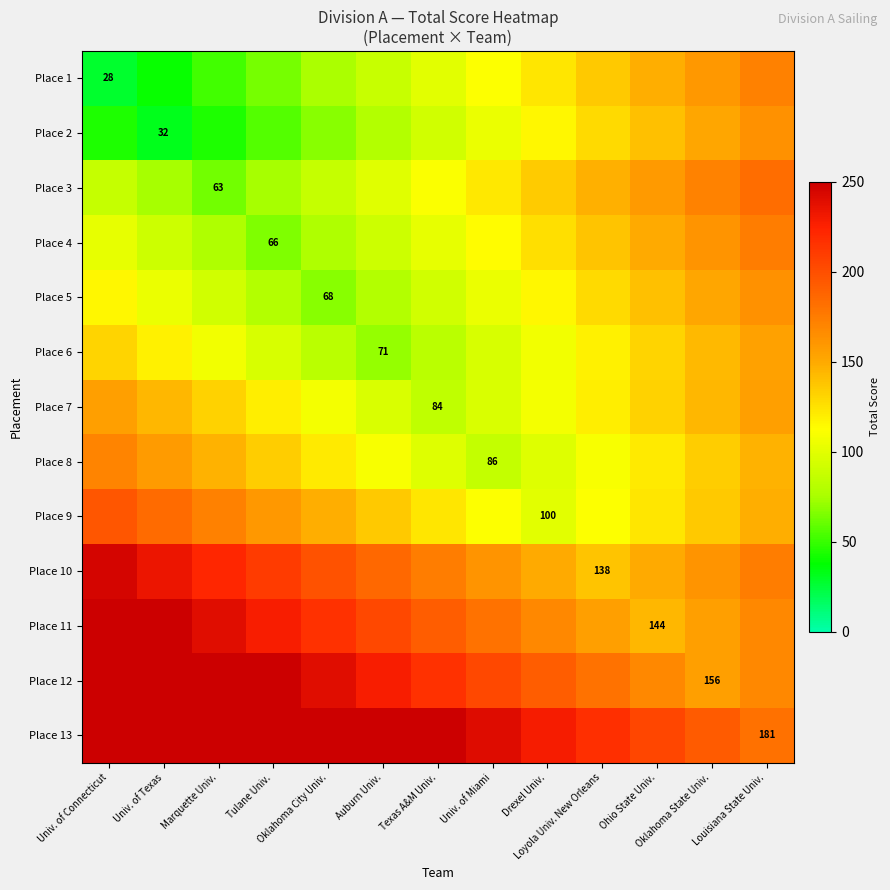

What is the smallest value displayed?

28